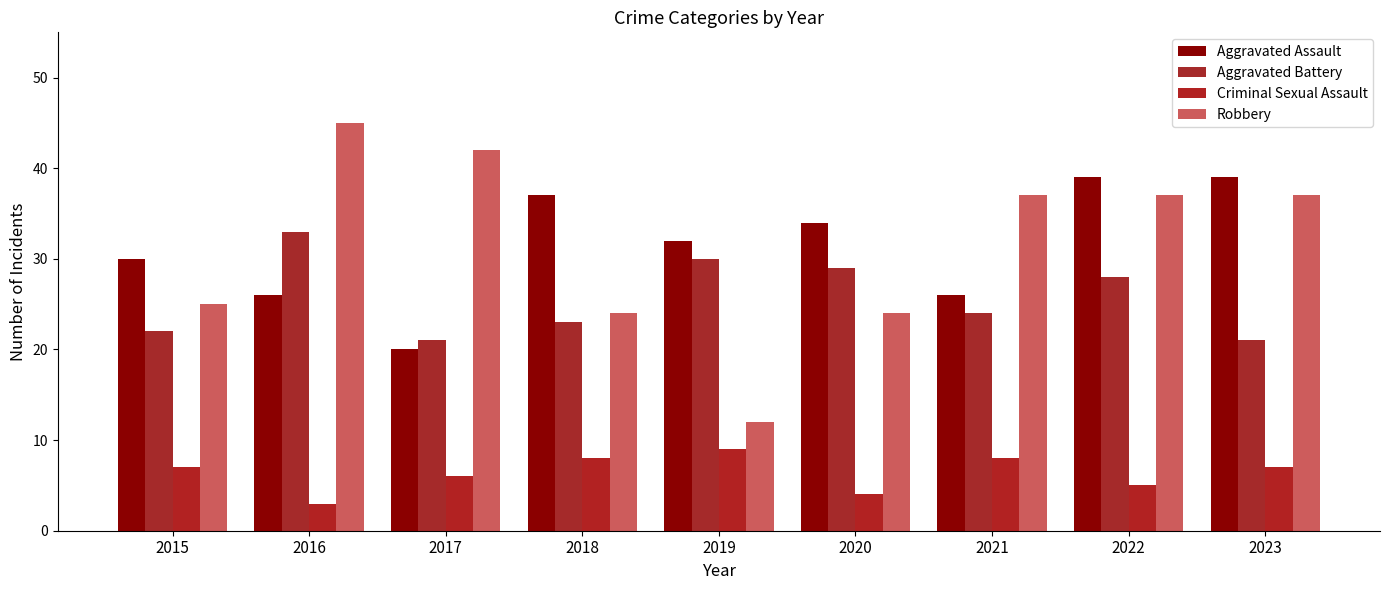

The Criminal Sexual Assault series shows 3 at 2016. True or false?

True